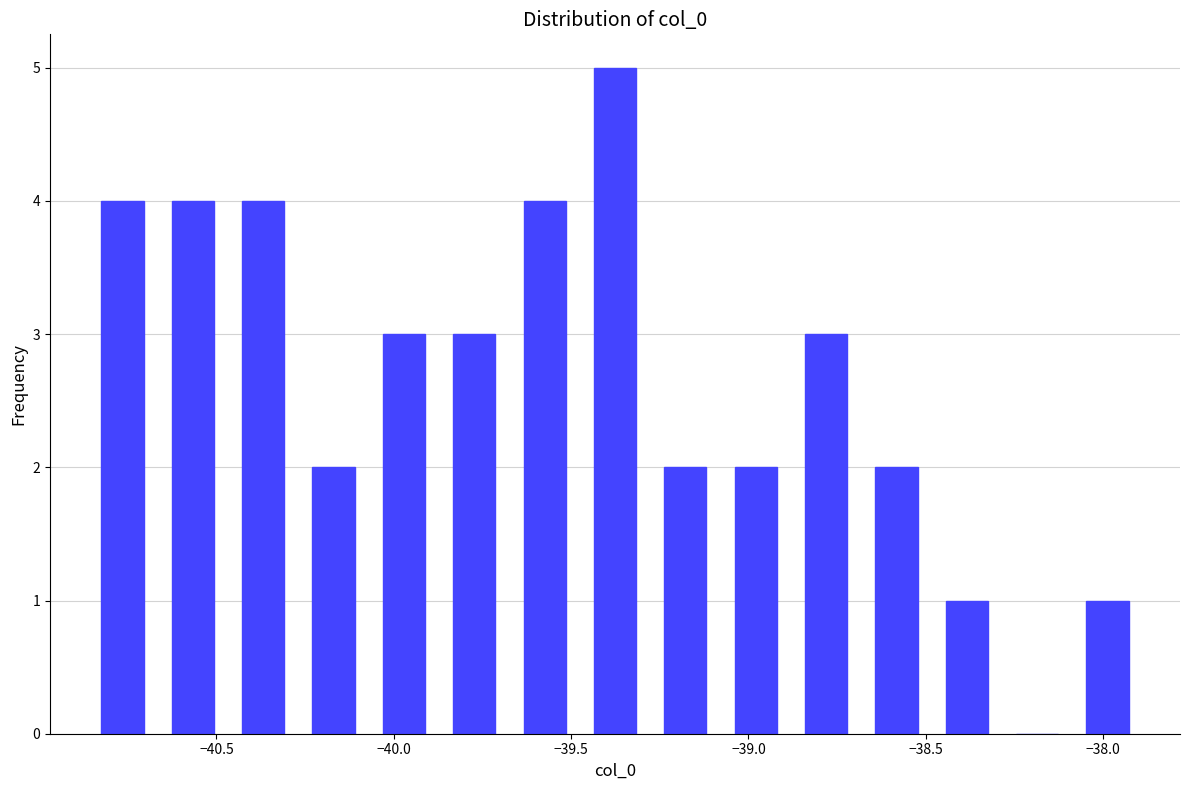

Read against the x-axis, roughly where is the centre of the tallest bar?

-39.40